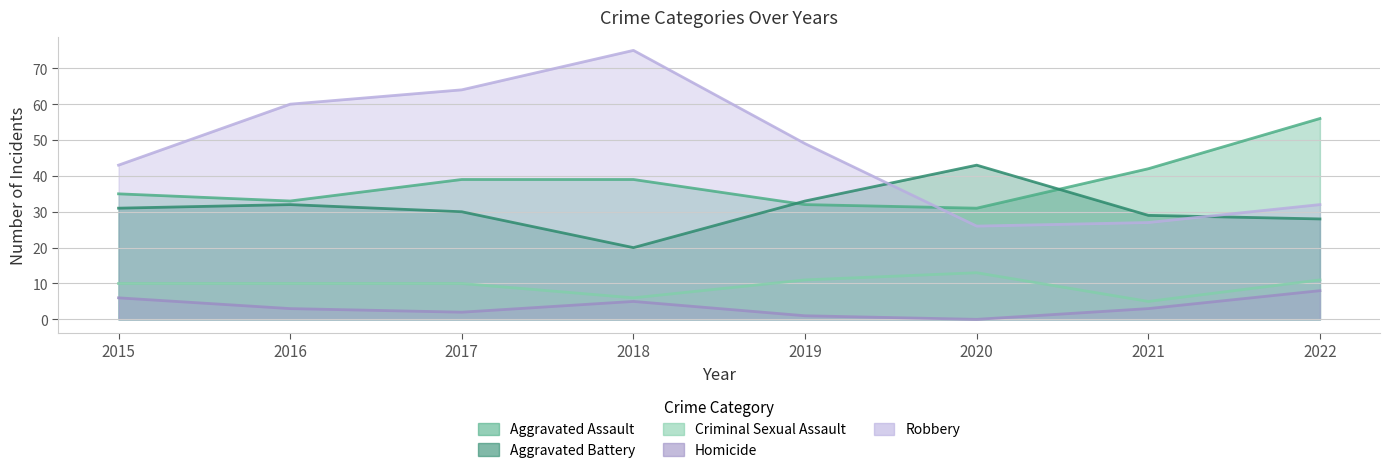

True or false: Robbery has more than 0 points higher than both neighbors.

True